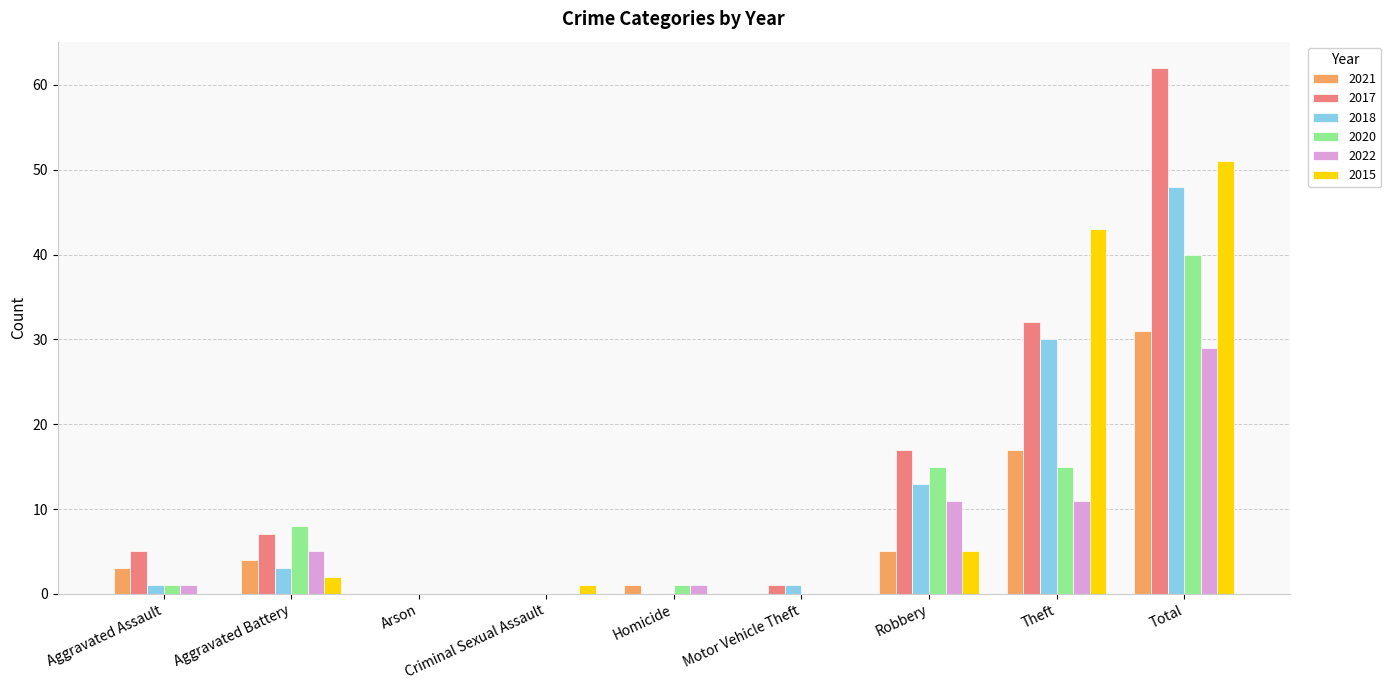

What is the maximum value for 2015?

51